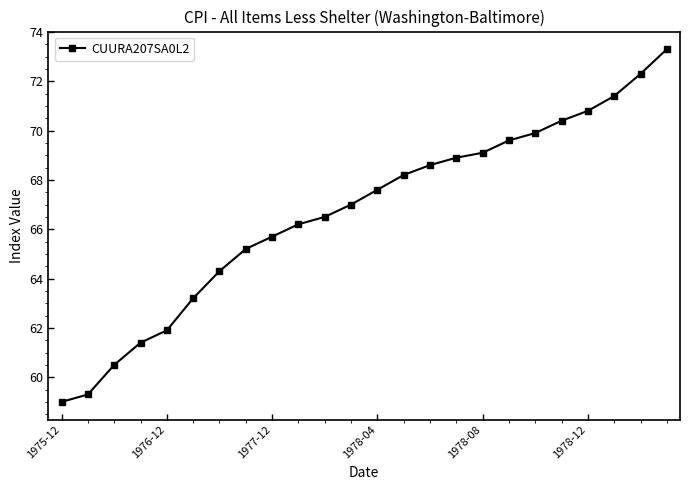

What is the greatest value displayed?

73.3